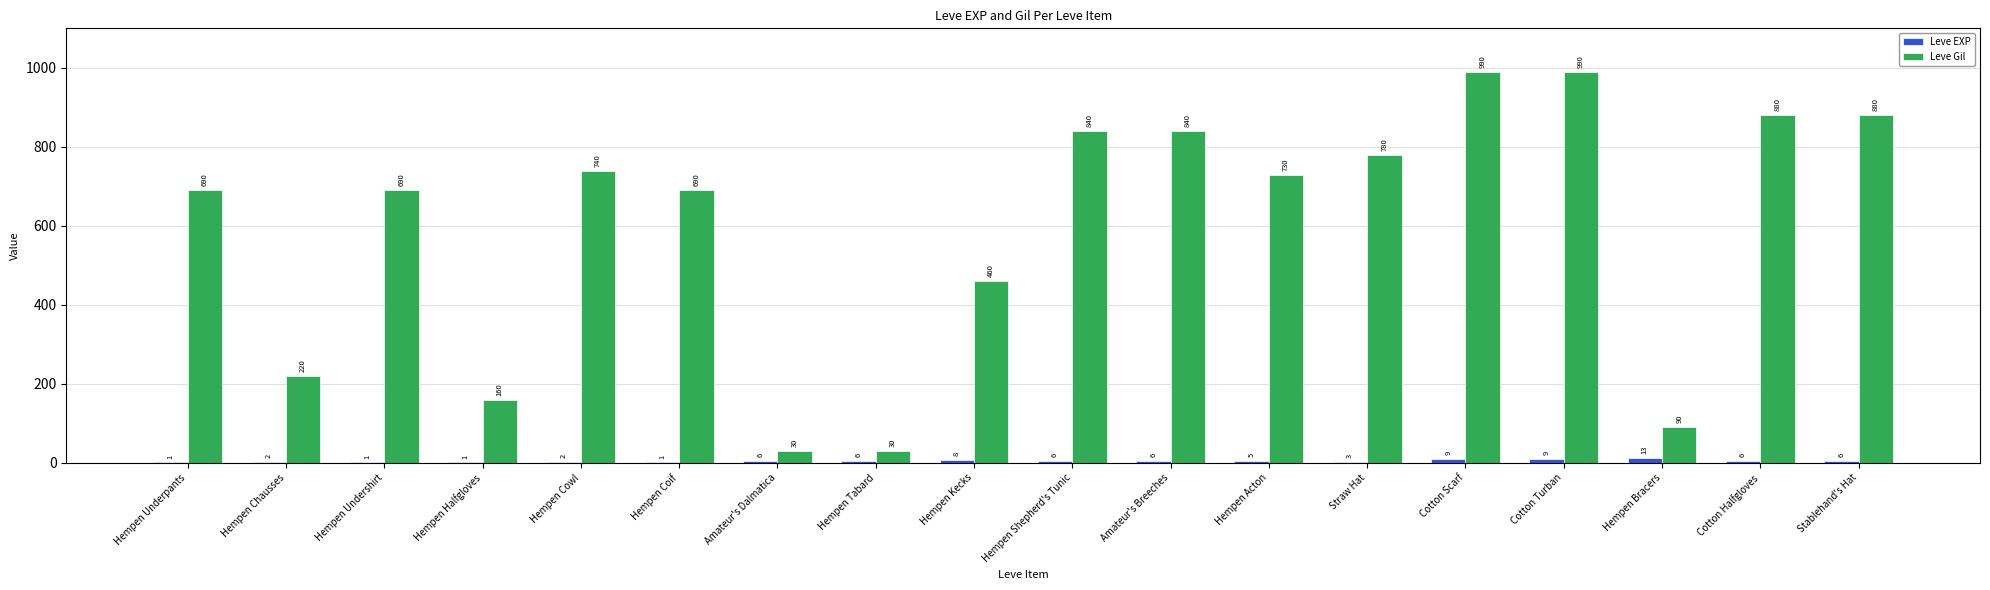

What is the sum of all Leve EXP values?

91